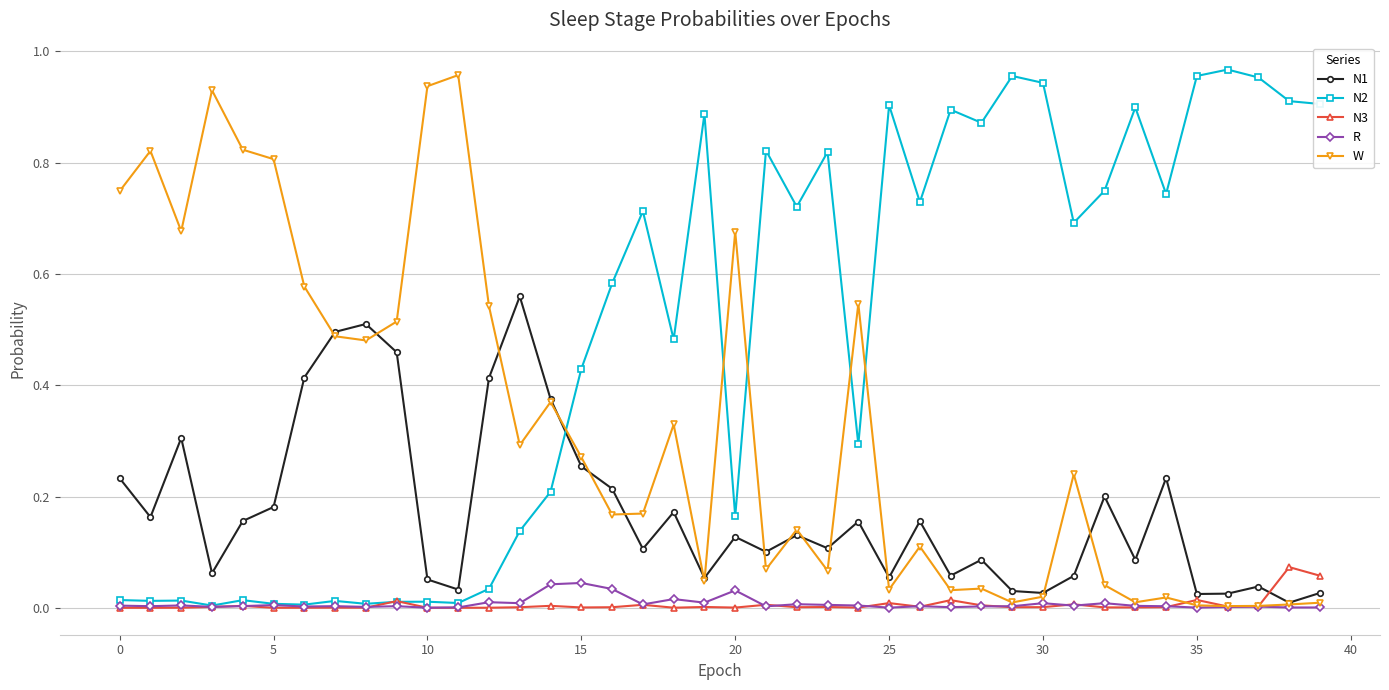

True or false: R and N1 cross at least once.

False